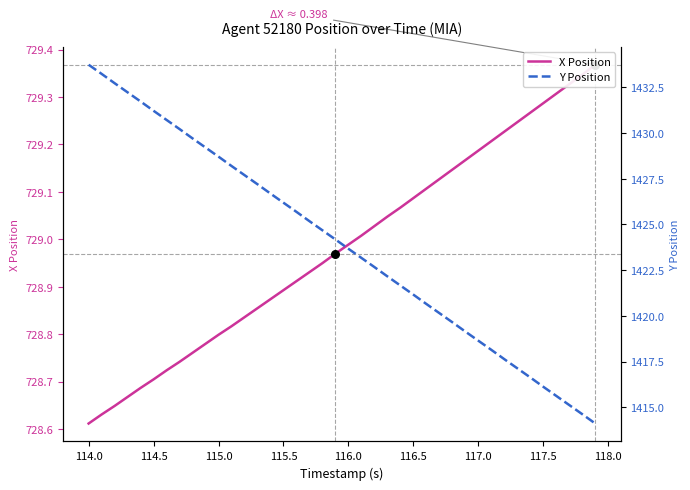

What is the total value across all series at 115.5?

2155.1